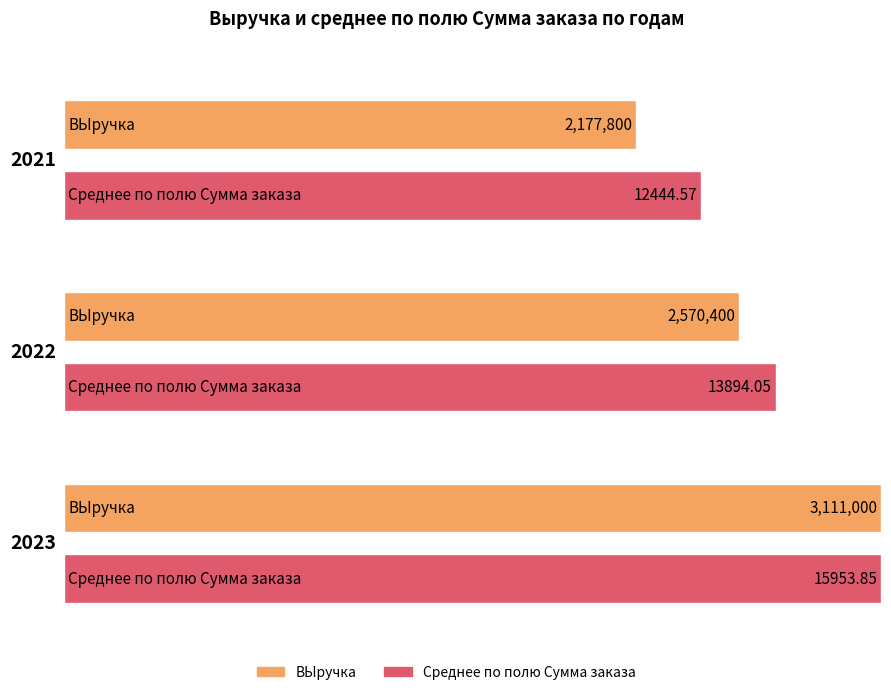

True or false: ВЫручка has a value of 3111000.0 at 2023.

True